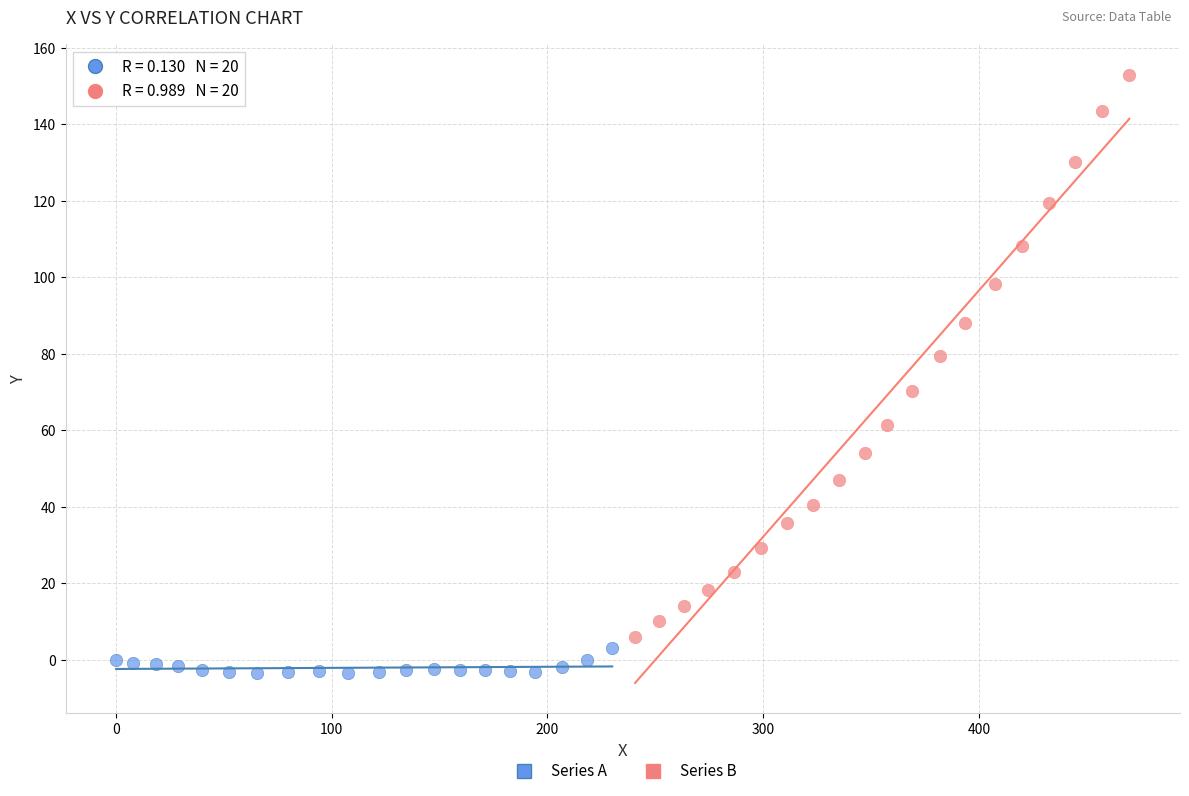

Which series reaches the minimum Y coordinate?

Series A